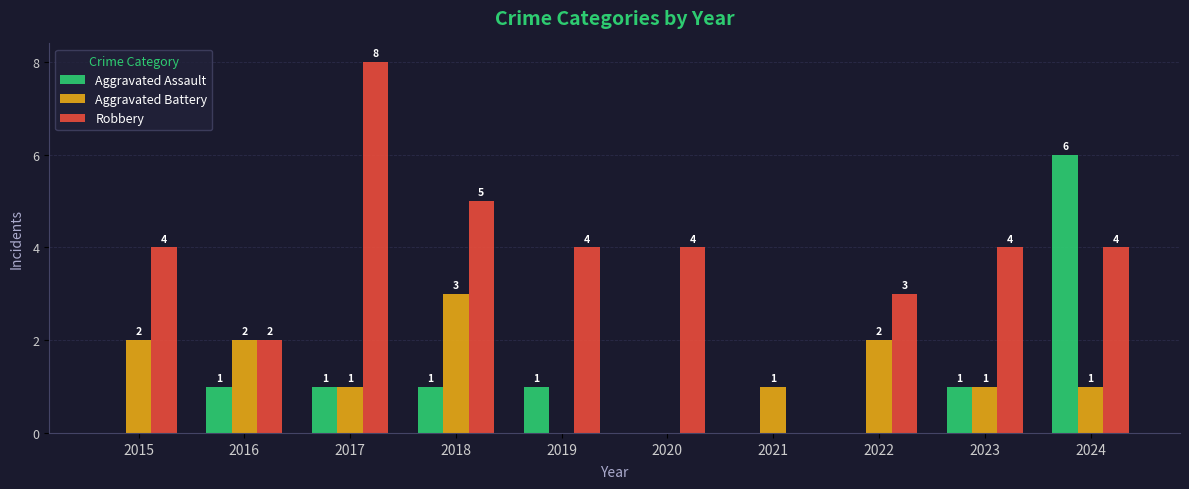

Which series has the largest total across all categories?

Robbery